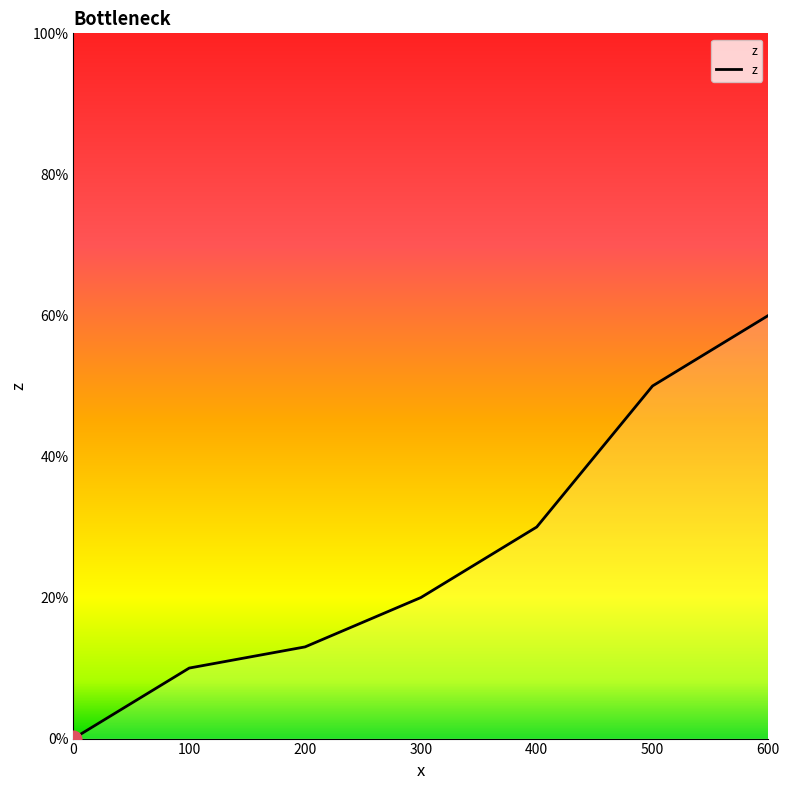

Approximately how many times larger is the value at 600 compared to 300?

3.0